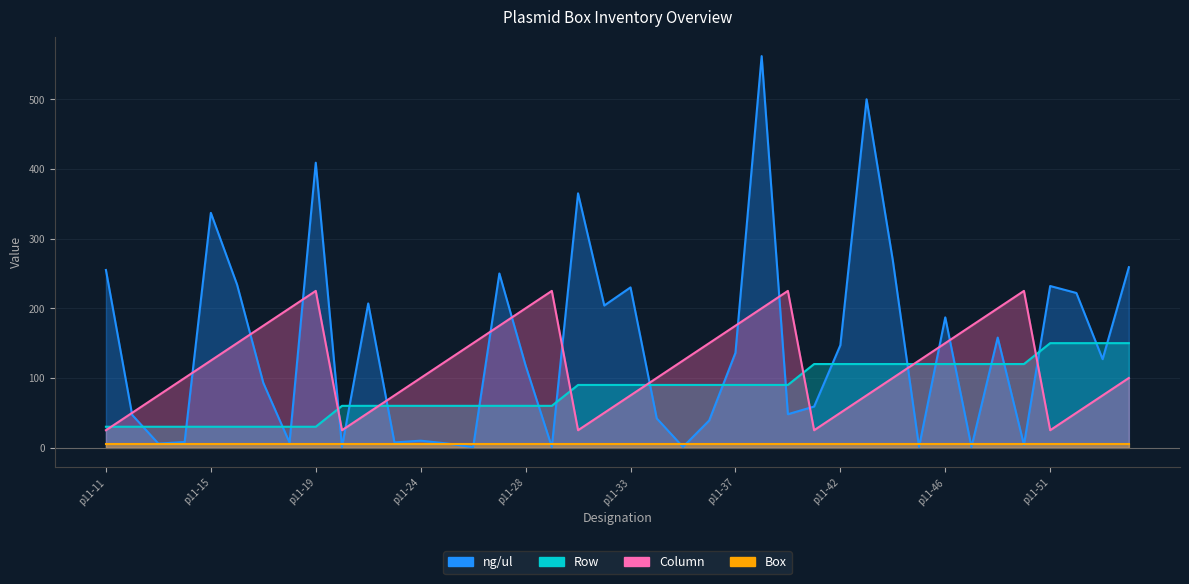

What is the difference between the highest and lowest values at p11-24?

90.0